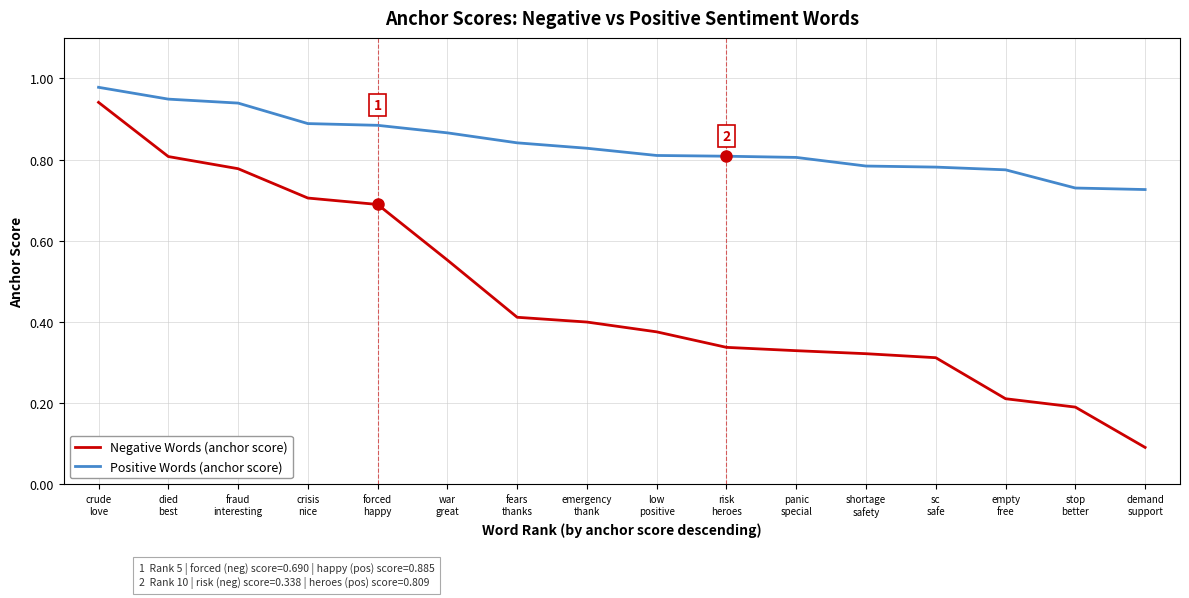

What is the minimum value shown in the chart?

0.1